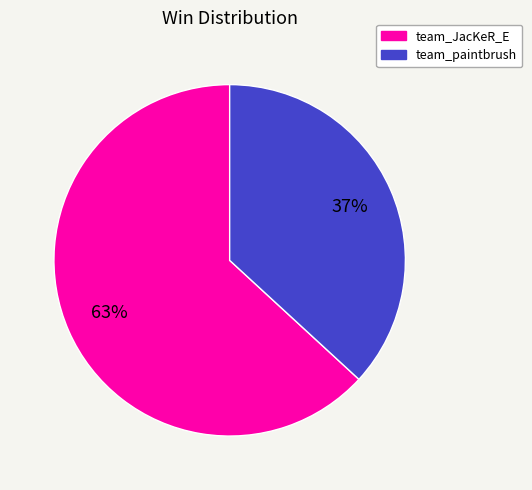

Which category has the biggest portion of the pie?

team_JacKeR_E